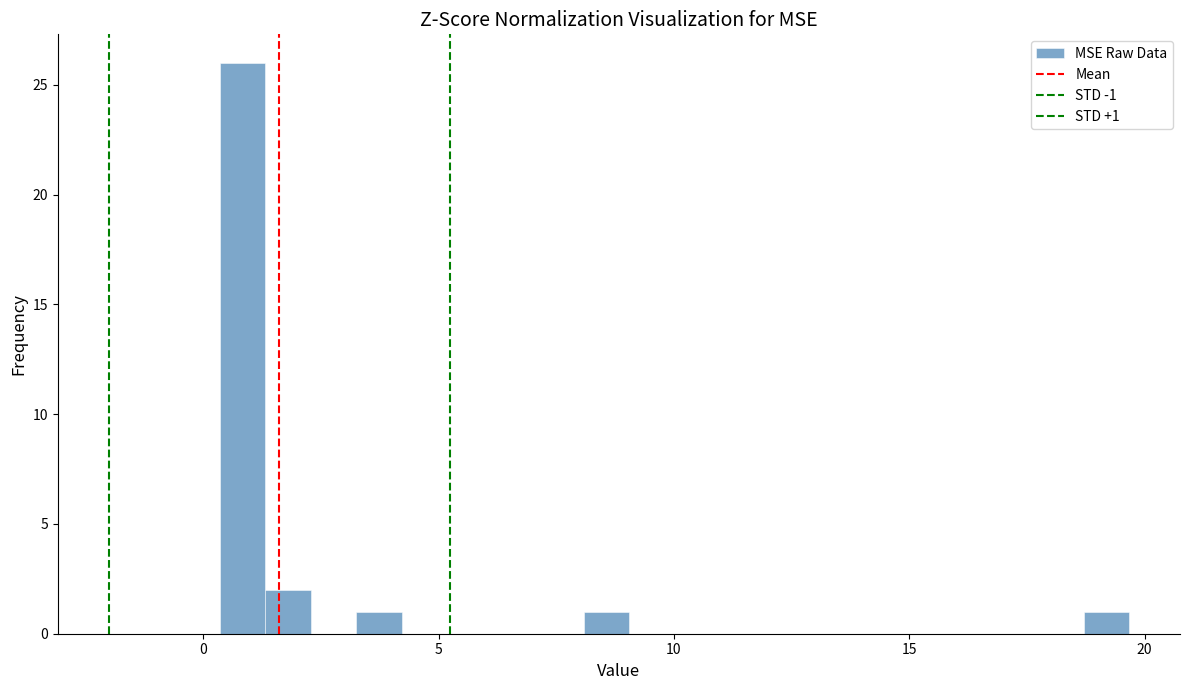

Read against the x-axis, roughly where is the centre of the tallest bar?

1.0